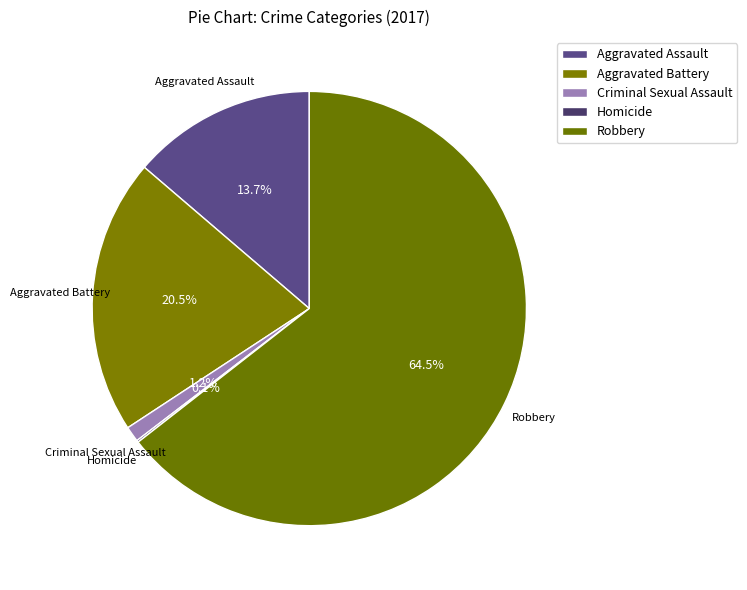

The Aggravated Assault slice represents 24% of the pie. True or false?

False